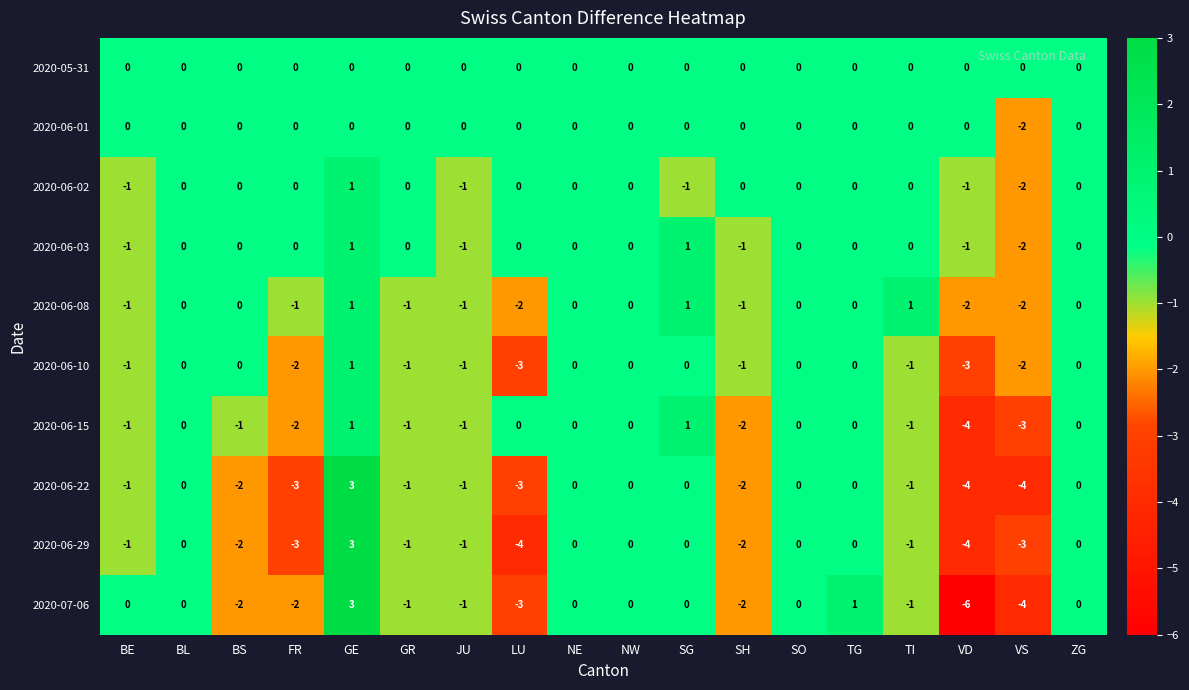

Count the 2020-06-03 values in the range -1 to 0.

15